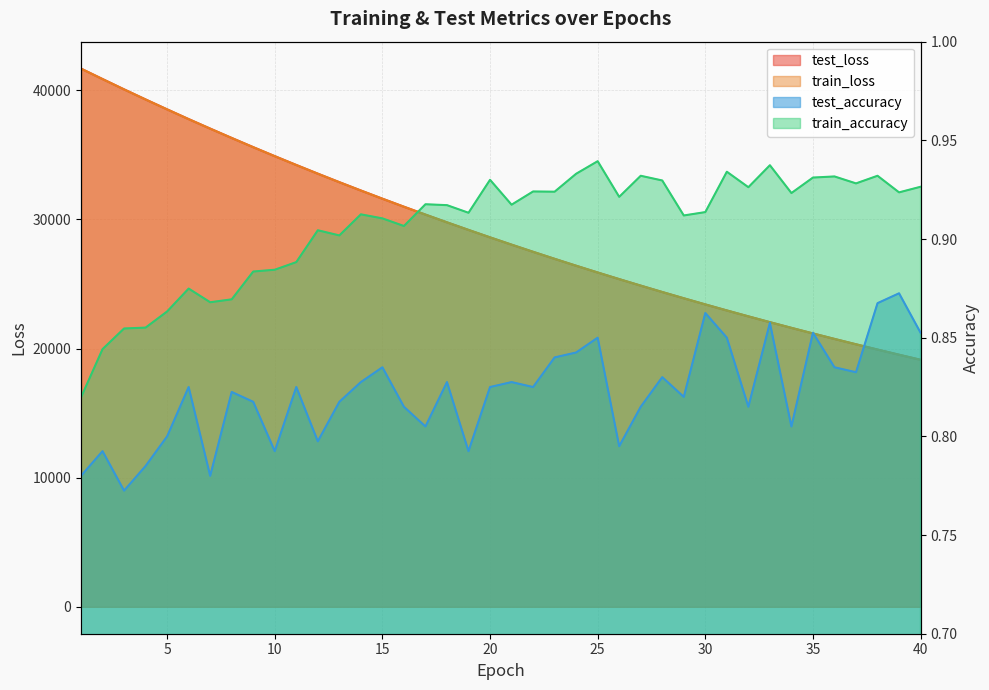

Is it true that train_accuracy equals 0.9 at 25?

True